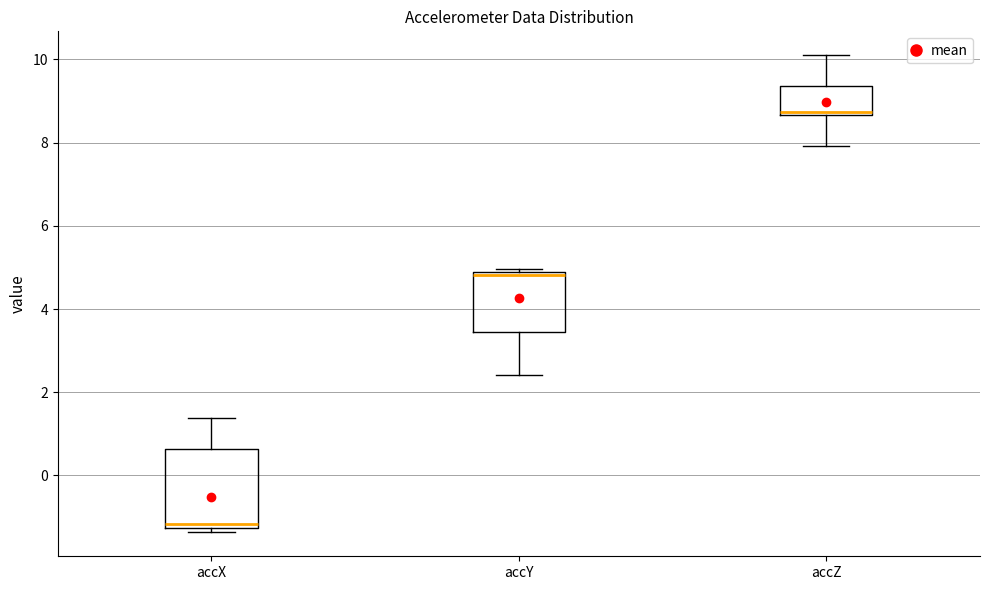

Where does the lower whisker of the box for accY end on the y-axis? The values are not printed on the chart, so give them approximately, as read against the axis.

2.4